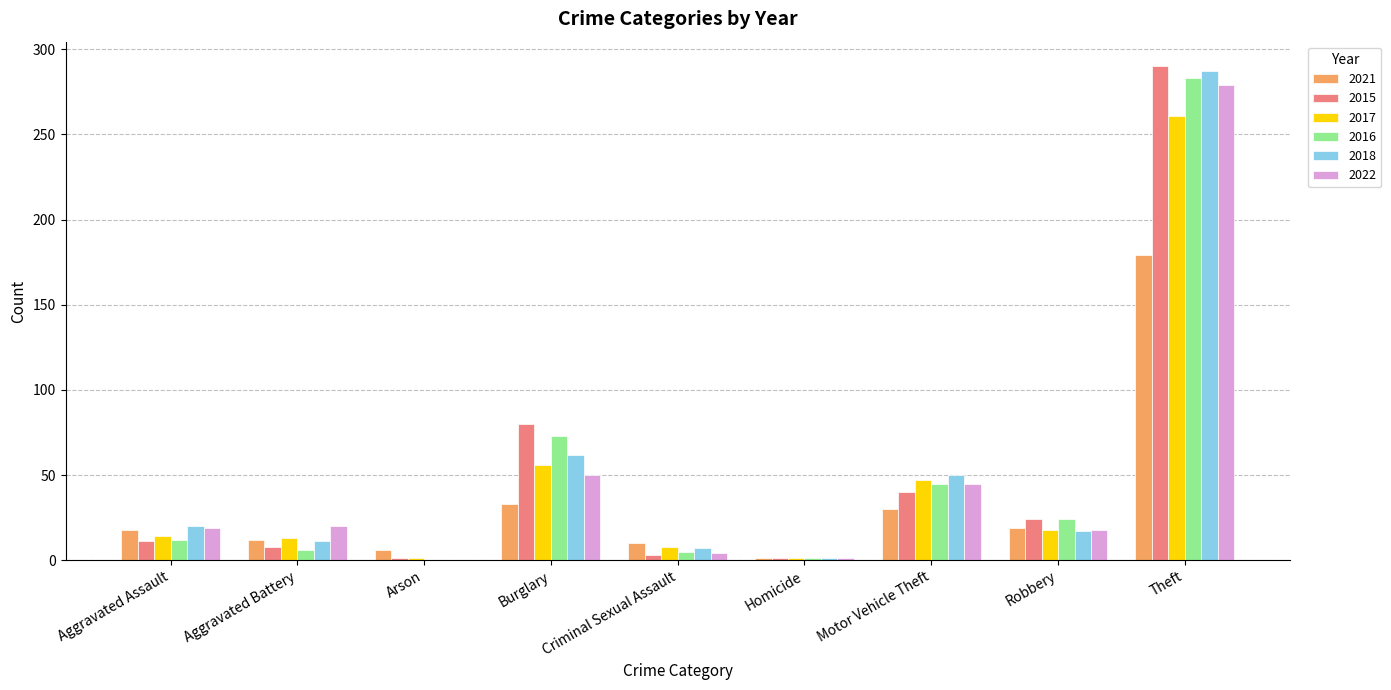

Does the chart contain stacked bars?

No